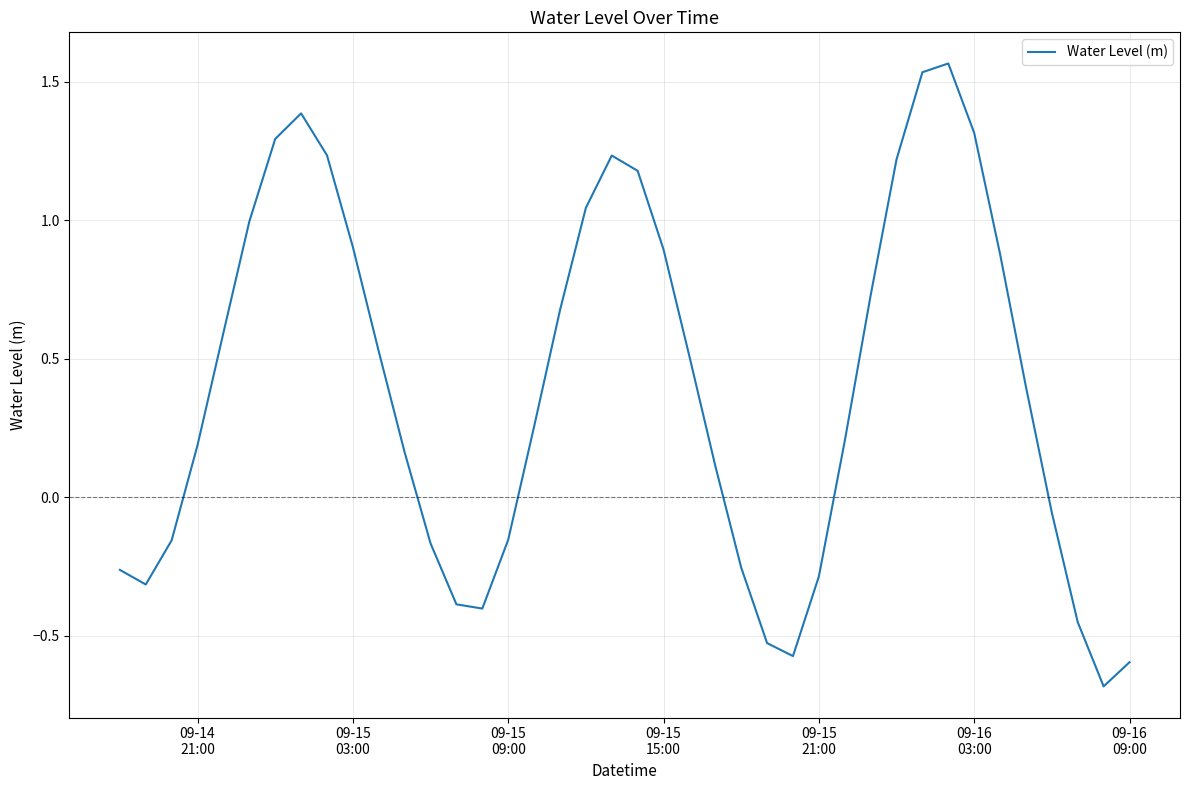

What is the minimum value shown in the chart?

-0.7